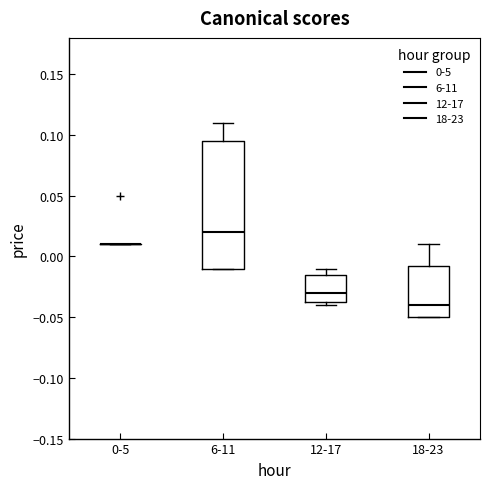

Where does the upper whisker of the box for 18-23 end on the y-axis? The values are not printed on the chart, so give them approximately, as read against the axis.

0.010